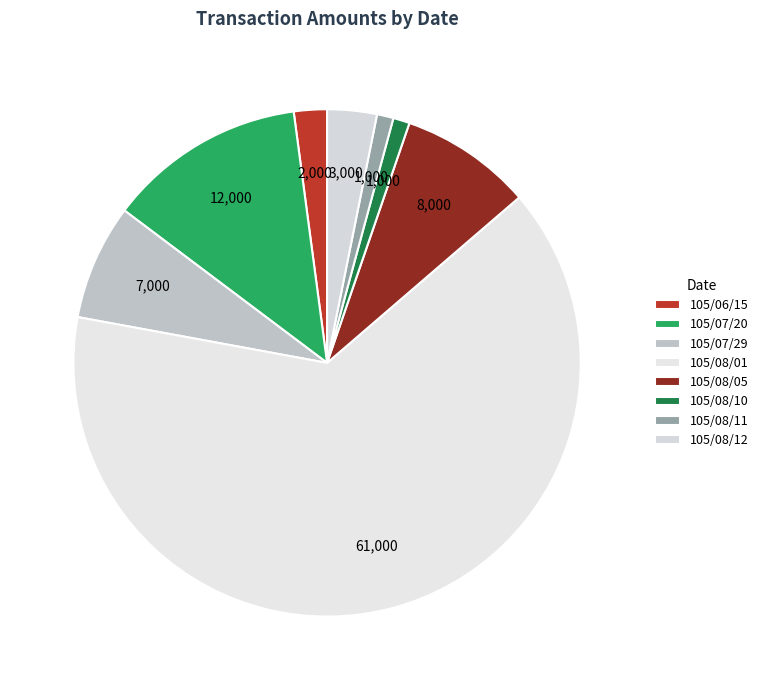

Which slice is the largest?

105/08/01